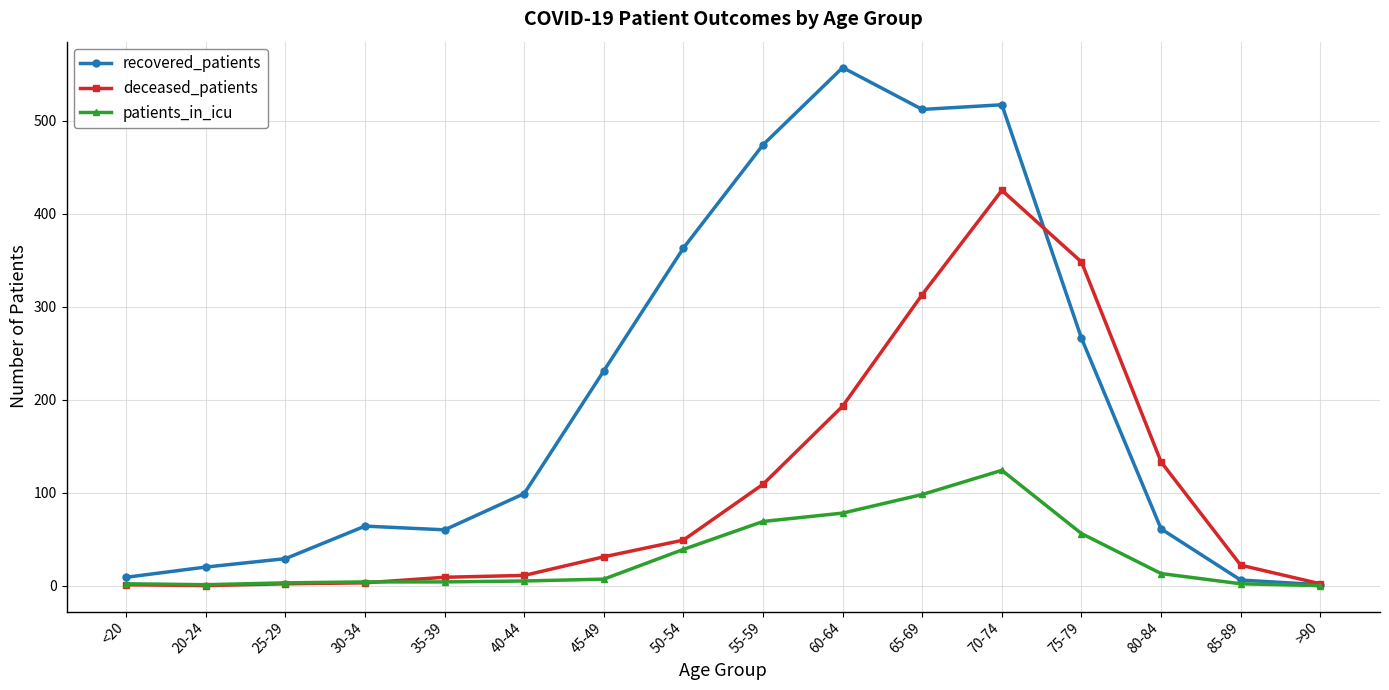

Which category has the highest value across all series?

60-64